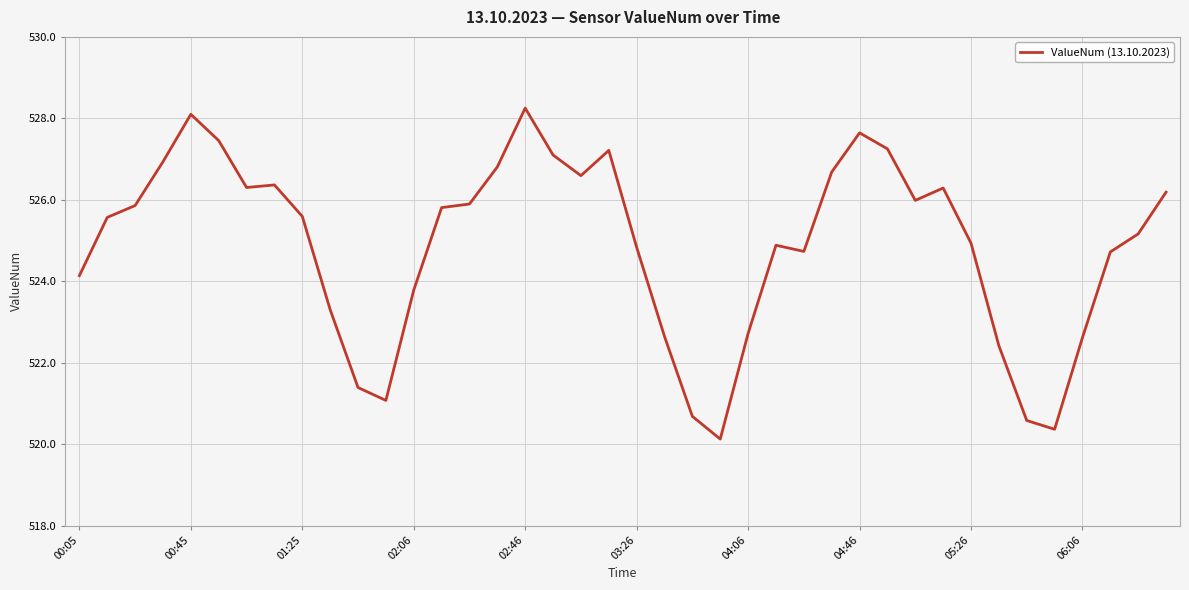

What is the greatest value displayed?

528.3